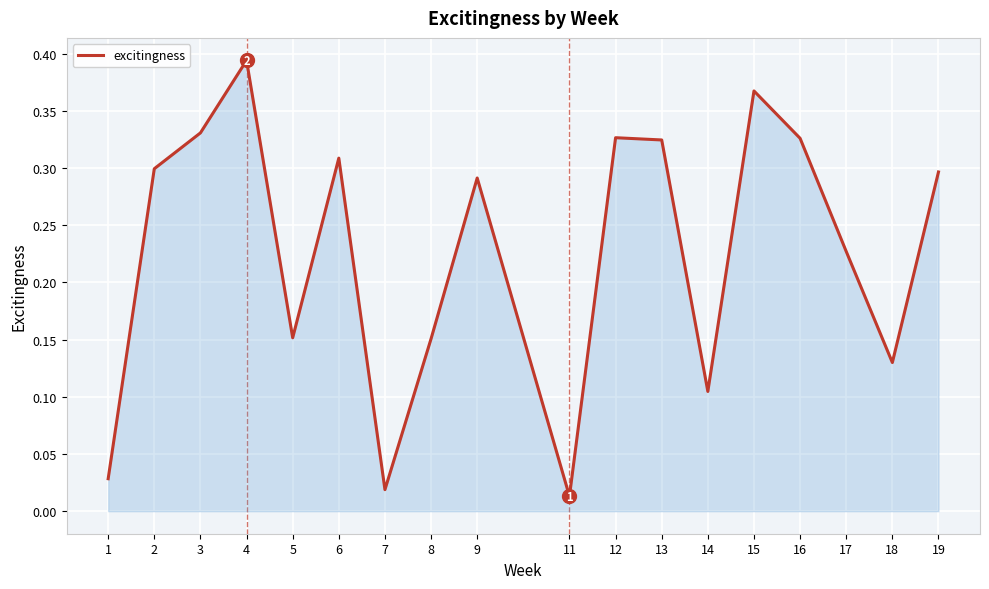

Is it true that the value at 2 is 0.1?

False